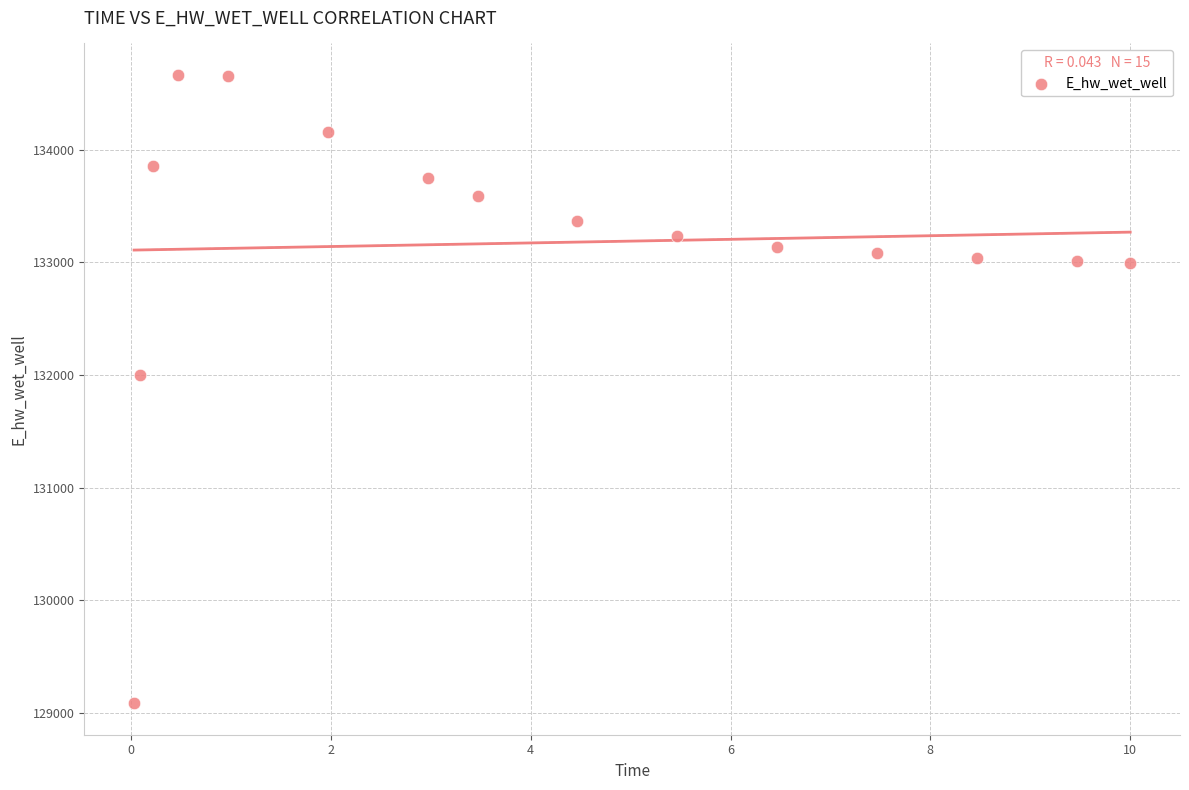

What Y value in the scatter plot is closest to 131875?

131996.8